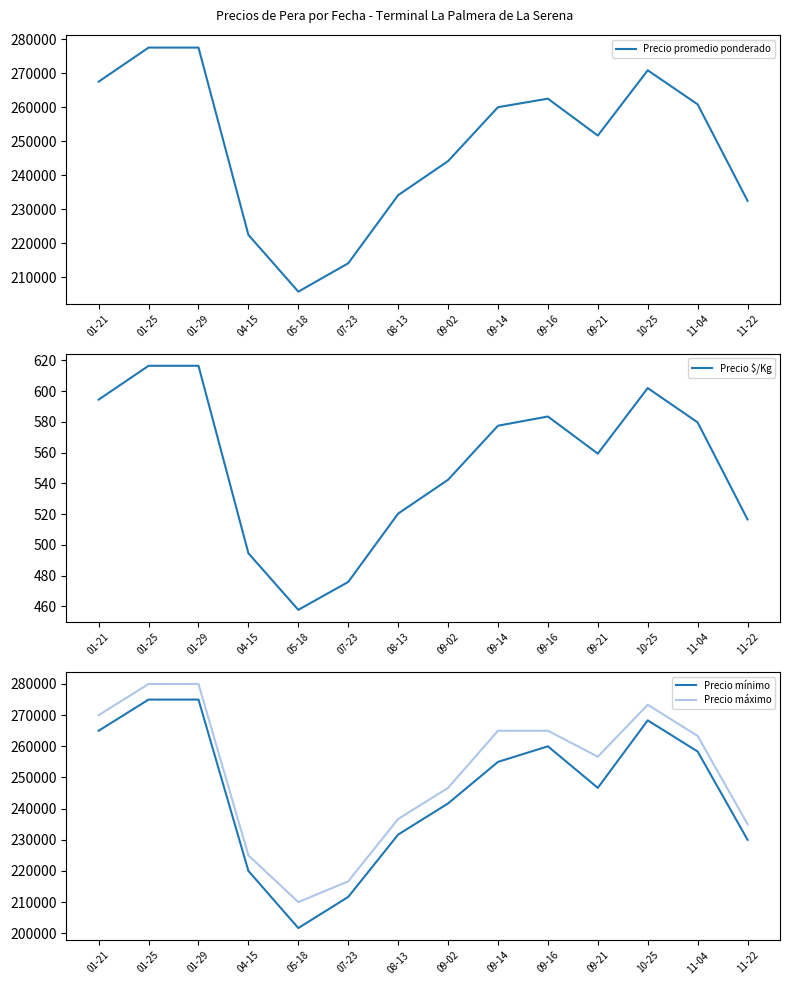

What are all the series names shown in the legend?

Precio promedio ponderado, Precio $/Kg, Precio mínimo, Precio máximo